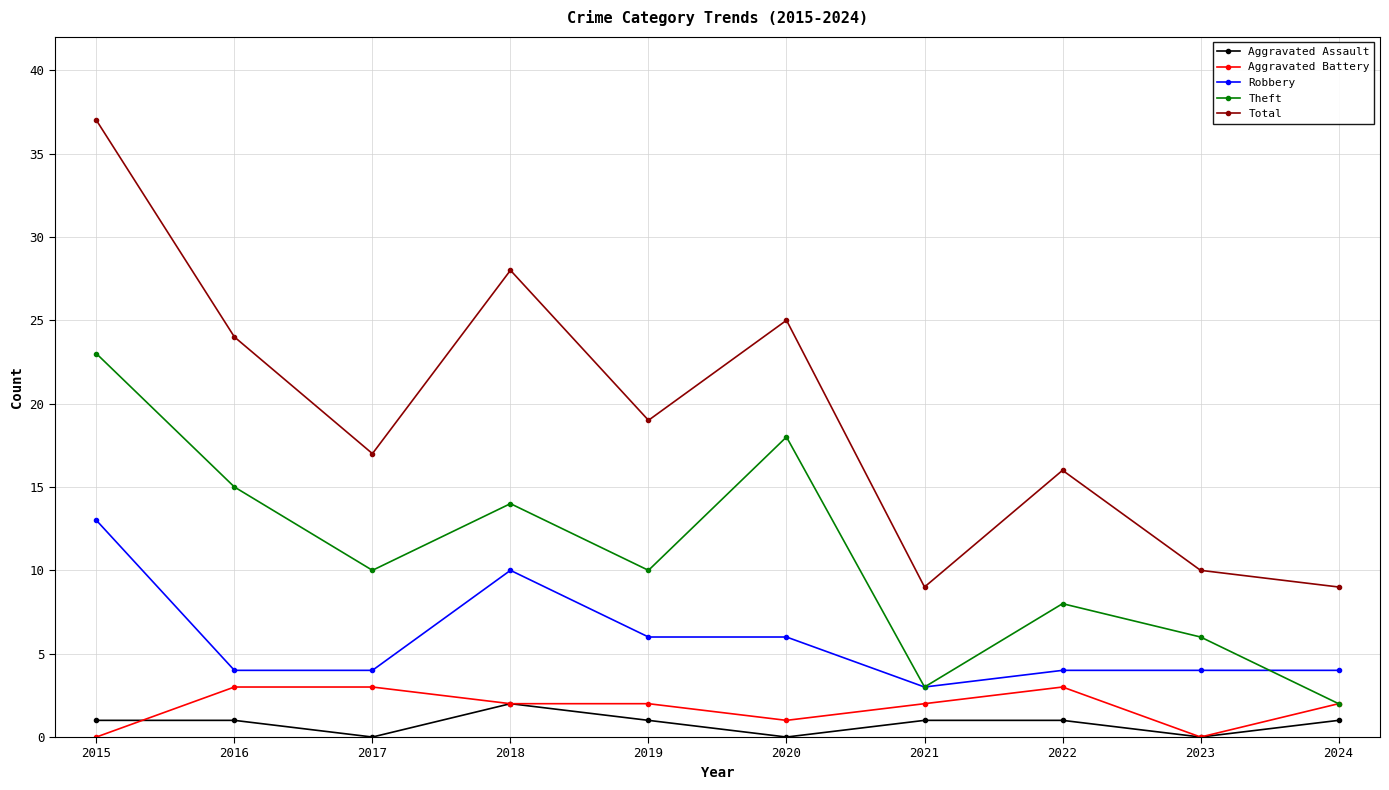

Reading left to right, extract all data points from this chart.

Aggravated Assault: 1	1	0	2	1	0	1	1	0	1
Aggravated Battery: 0	3	3	2	2	1	2	3	0	2
Robbery: 13	4	4	10	6	6	3	4	4	4
Theft: 23	15	10	14	10	18	3	8	6	2
Total: 37	24	17	28	19	25	9	16	10	9